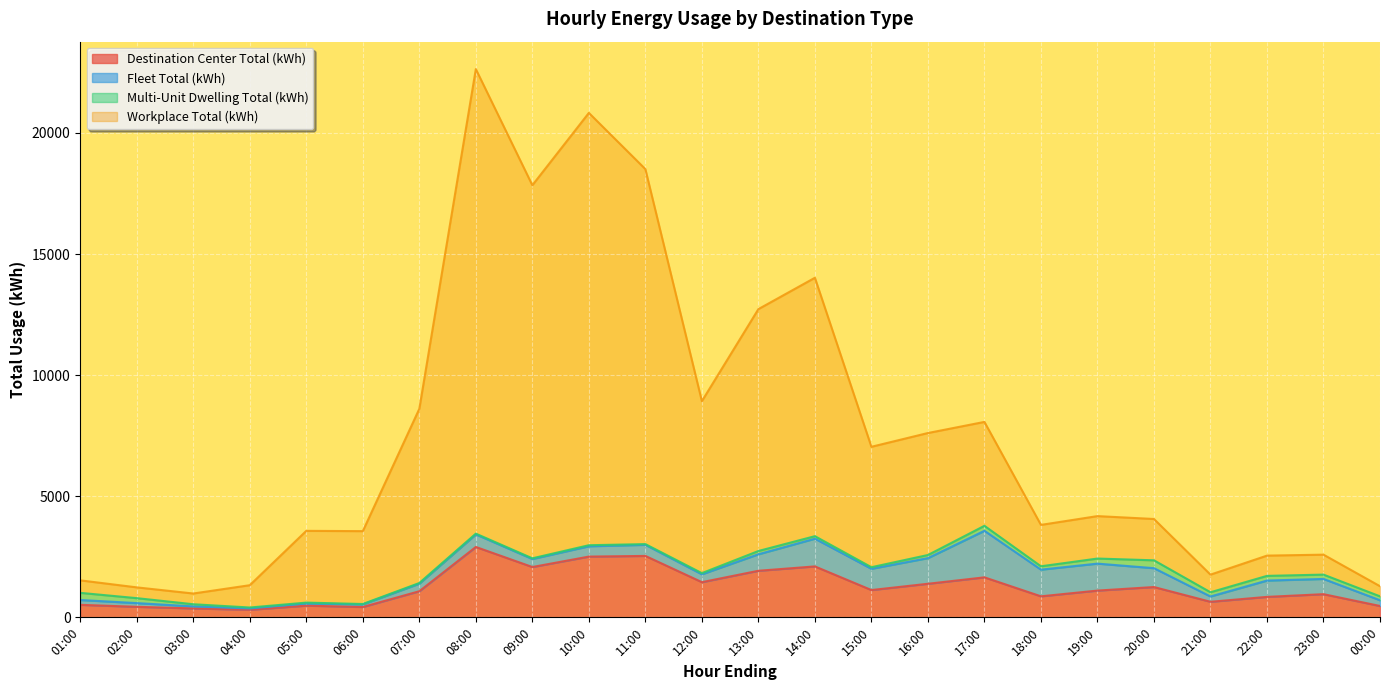

What is the minimum value shown in the chart?

311.8